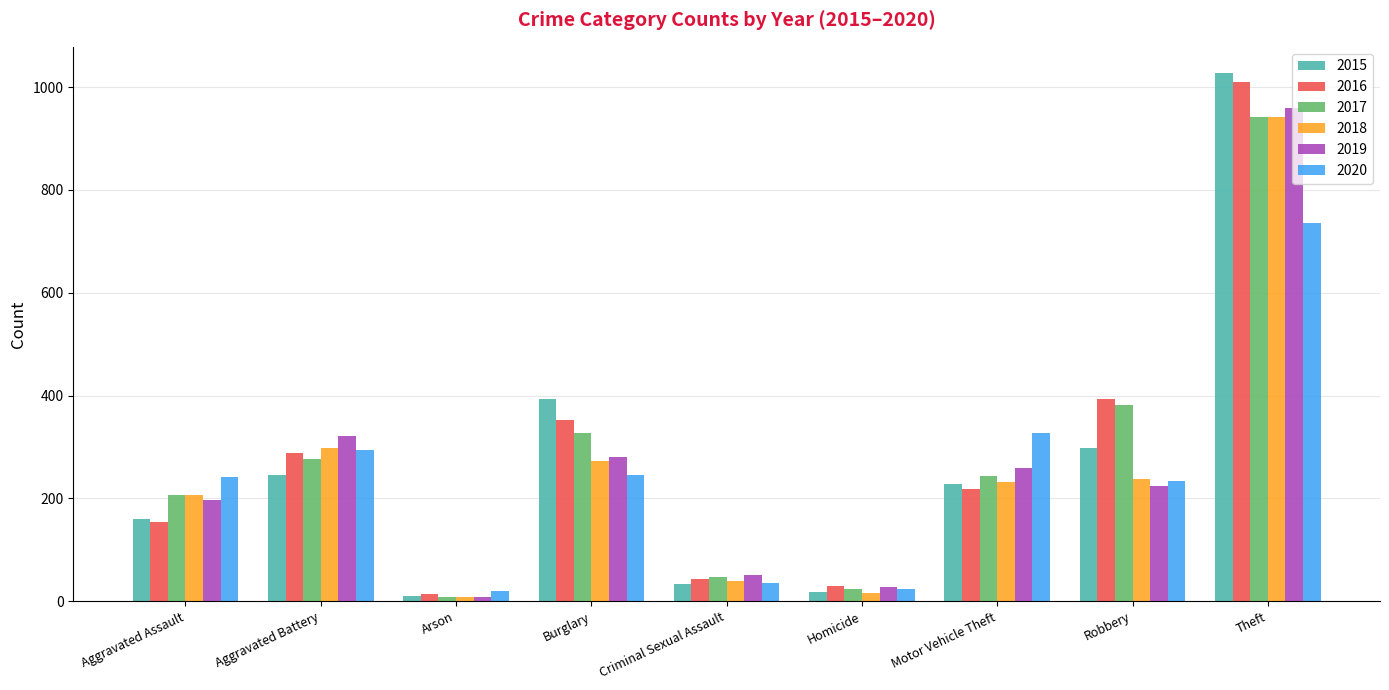

True or false: 2018 has a value of 399 at Theft.

False